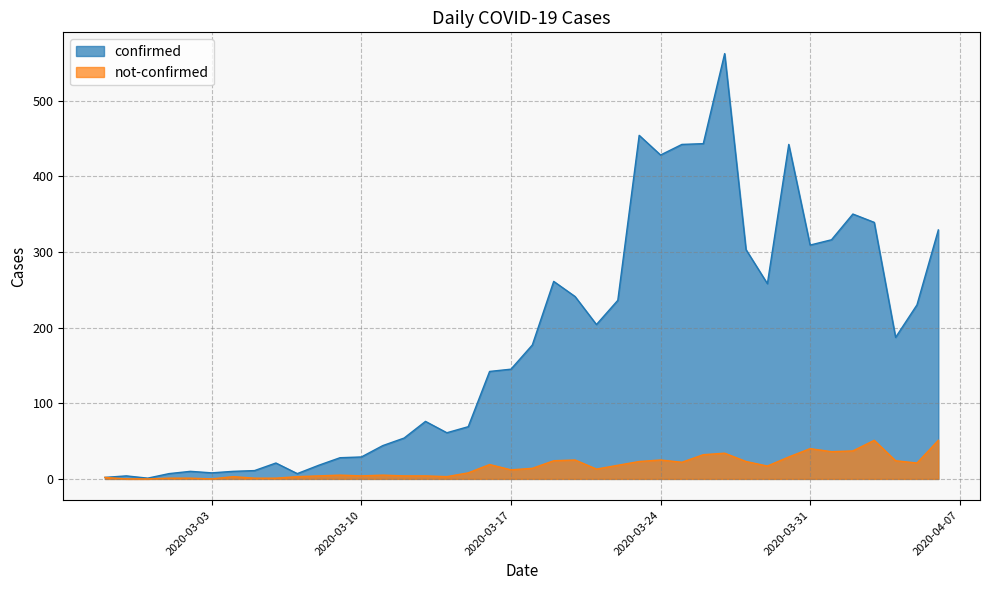

At which label does confirmed first exceed 177?

2020-03-19